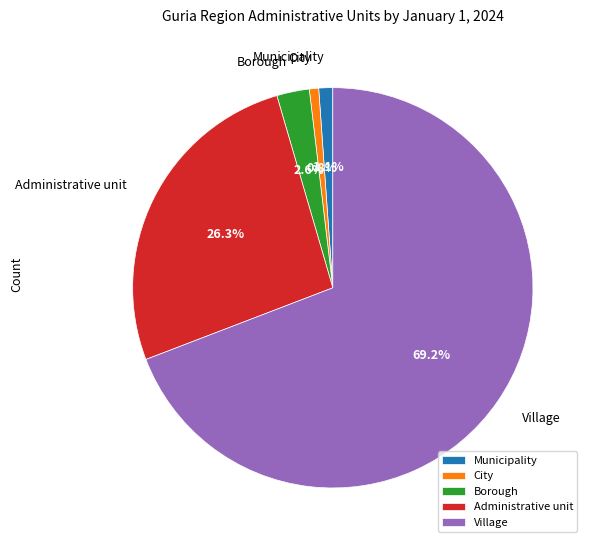

Between Borough and Municipality, which is larger?

Borough